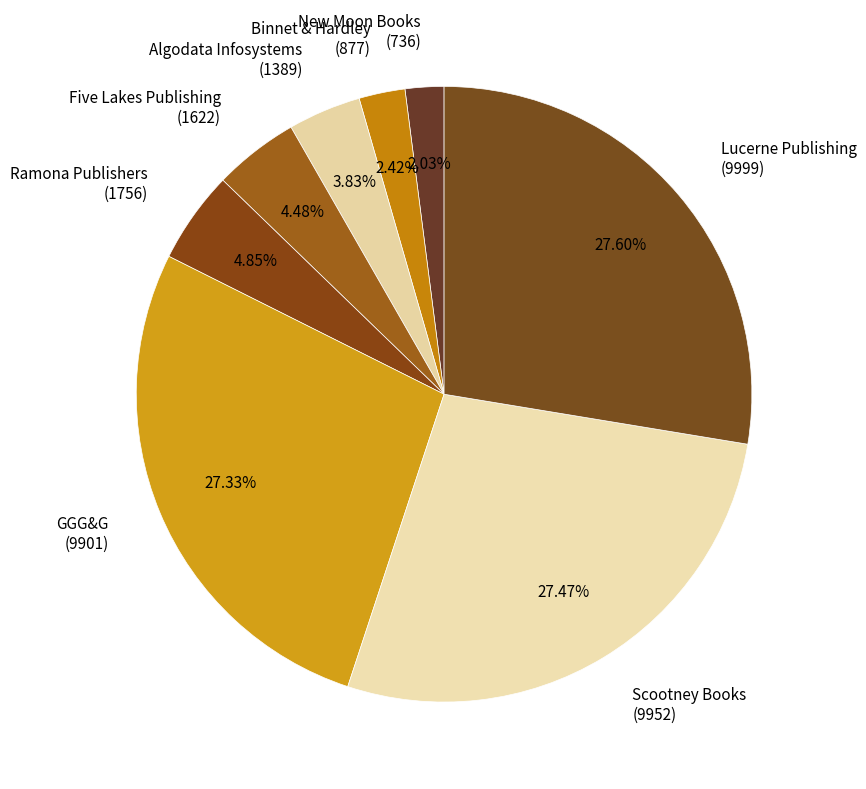

Does Ramona Publishers account for over 50% of the chart?

No